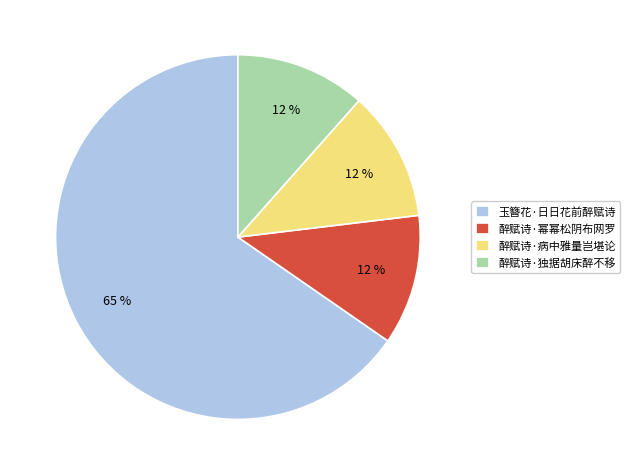

Between 玉簪花·日日花前醉赋诗 and 醉赋诗·幂幂松阴布网罗, which is larger?

玉簪花·日日花前醉赋诗